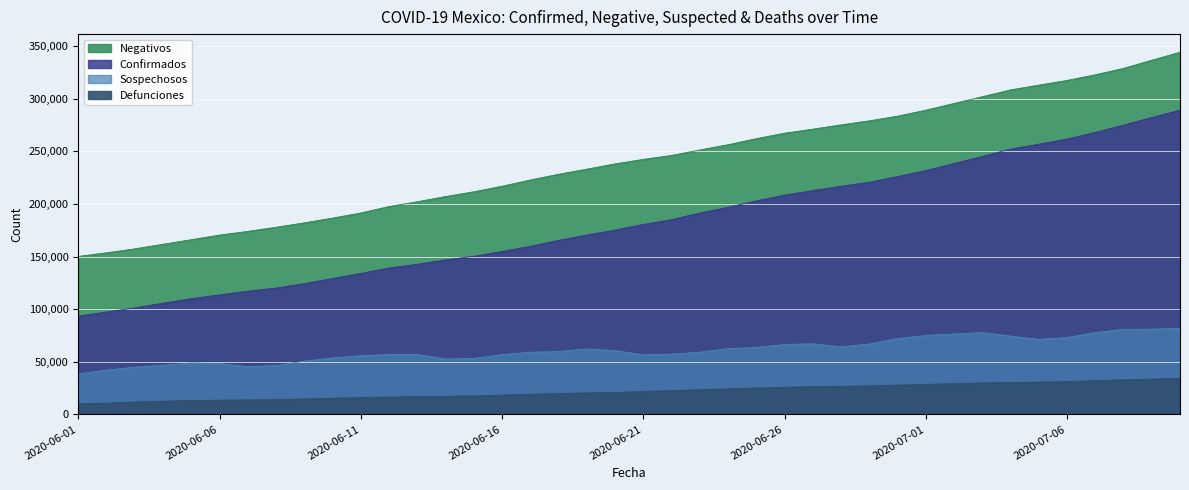

True or false: Confirmados and Defunciones cross at least once.

False